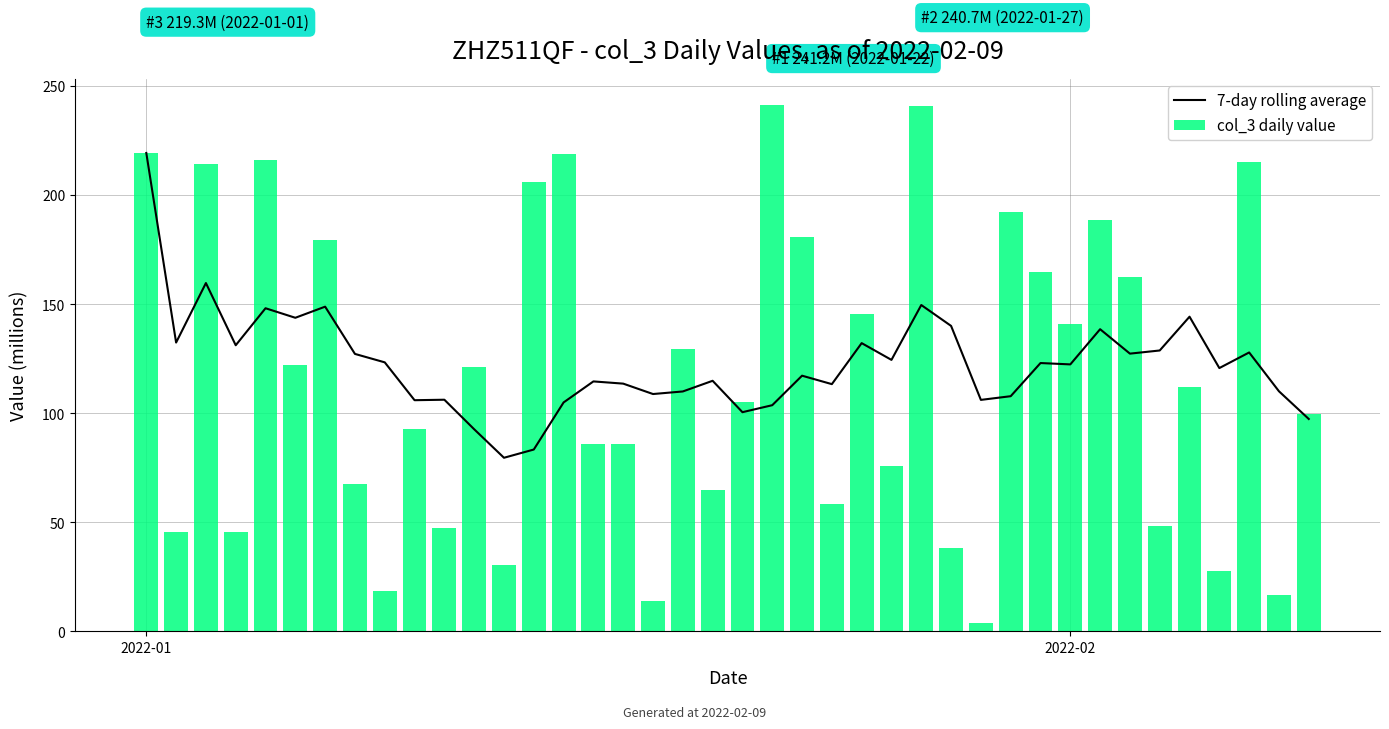

What is the difference between the second highest and minimum values in the col_3 daily value series?

236.9